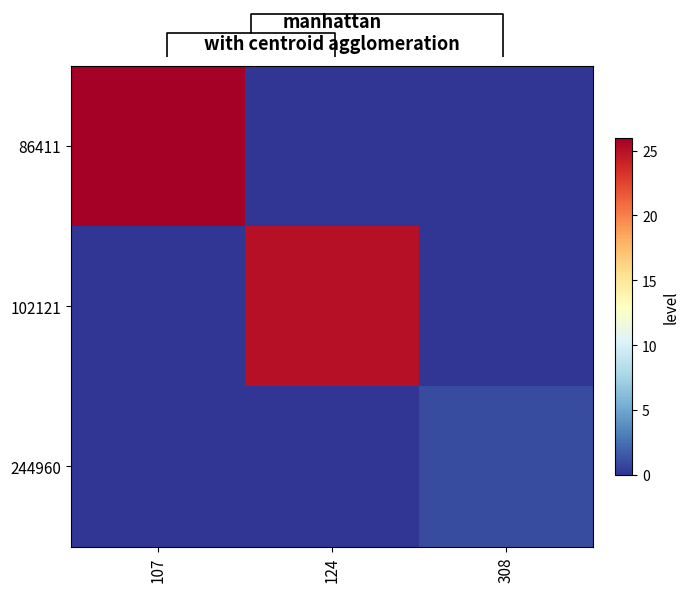

At which label is 86411 closest to 13?

107